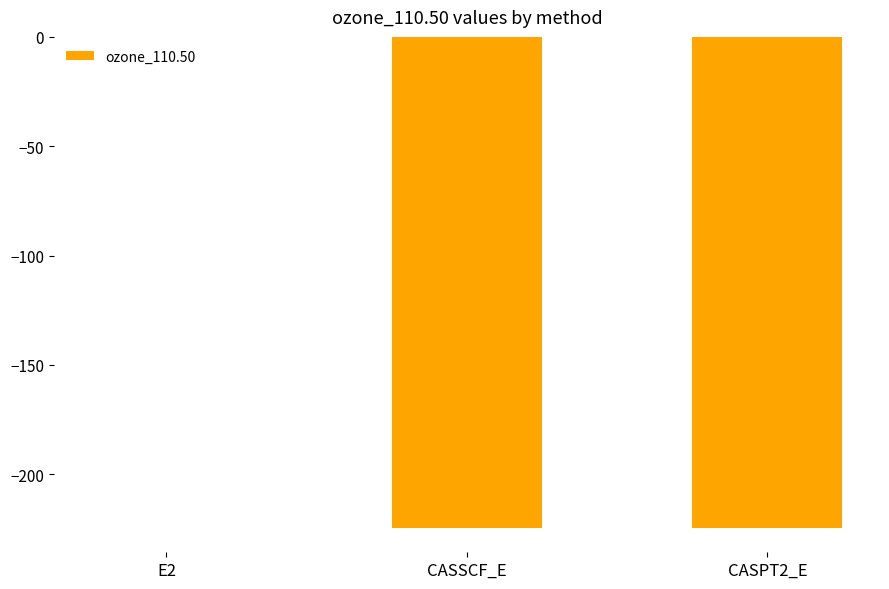

Which category has the highest value across all series?

E2